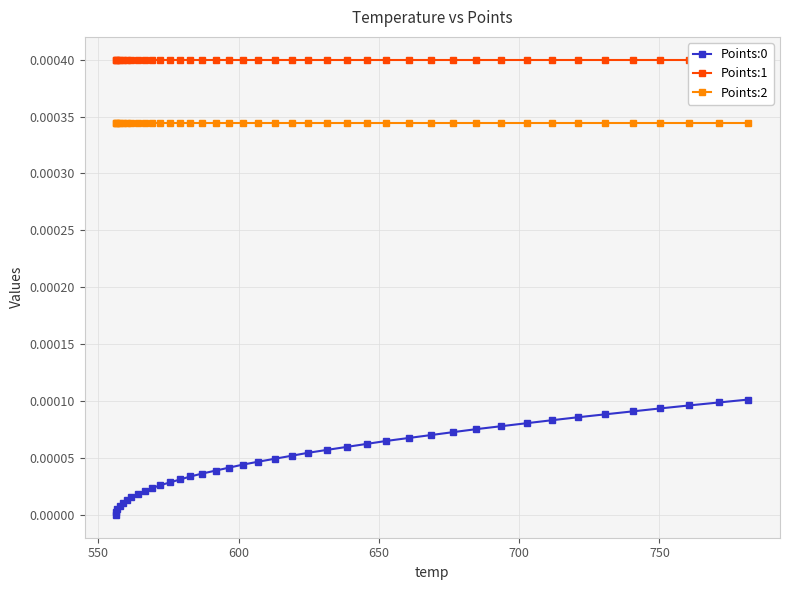

Reading right to left, transcribe all the data shown in this chart.

Points:0: 0.0	0.0	0.0	0.0	0.0	0.0	0.0	0.0	0.0	0.0	0.0	0.0	0.0	0.0	0.0	0.0	0.0	0.0	0.0	0.0	0.0	0.0	0.0	0.0	0.0	0.0	0.0	0.0	0.0	0.0	0.0	0.0	0.0	0.0	0.0	0.0	0.0	0.0	0.0	0.0
Points:1: 0.0	0.0	0.0	0.0	0.0	0.0	0.0	0.0	0.0	0.0	0.0	0.0	0.0	0.0	0.0	0.0	0.0	0.0	0.0	0.0	0.0	0.0	0.0	0.0	0.0	0.0	0.0	0.0	0.0	0.0	0.0	0.0	0.0	0.0	0.0	0.0	0.0	0.0	0.0	0.0
Points:2: 0.0	0.0	0.0	0.0	0.0	0.0	0.0	0.0	0.0	0.0	0.0	0.0	0.0	0.0	0.0	0.0	0.0	0.0	0.0	0.0	0.0	0.0	0.0	0.0	0.0	0.0	0.0	0.0	0.0	0.0	0.0	0.0	0.0	0.0	0.0	0.0	0.0	0.0	0.0	0.0